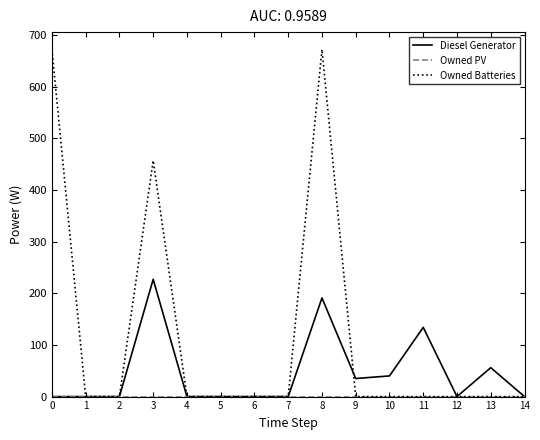

Does the chart display data point markers on the line(s)?

No